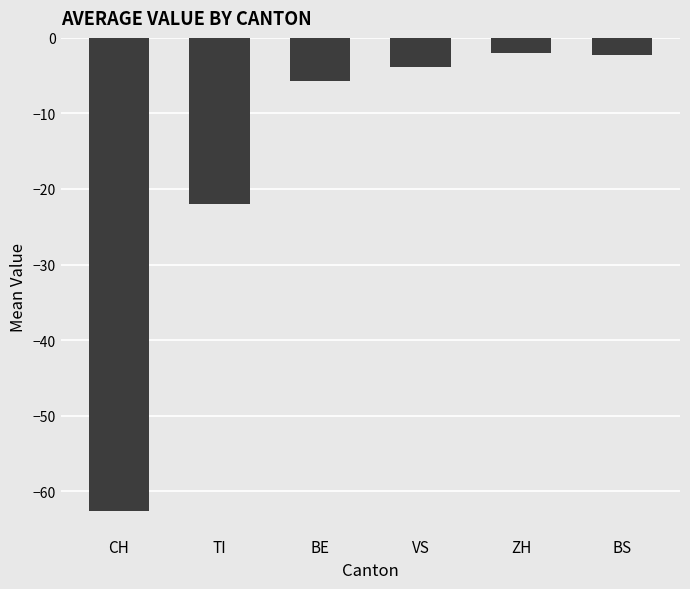

What is the change in value from BE to VS?

+1.8